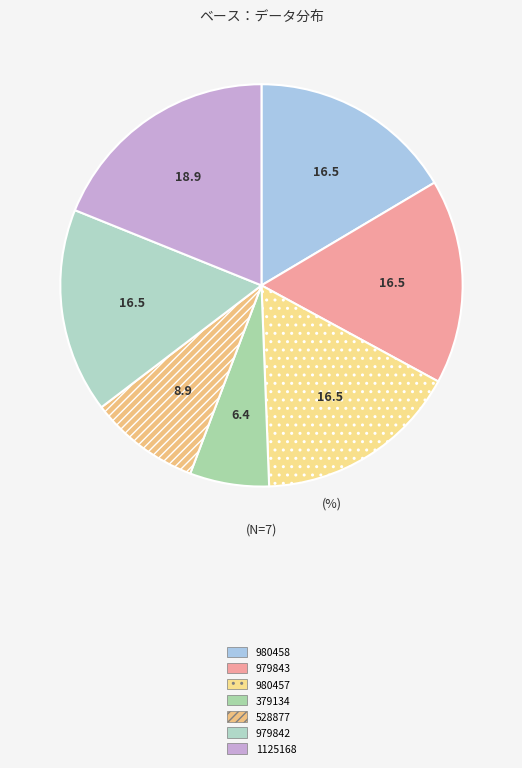

How many segments does this pie chart have?

7